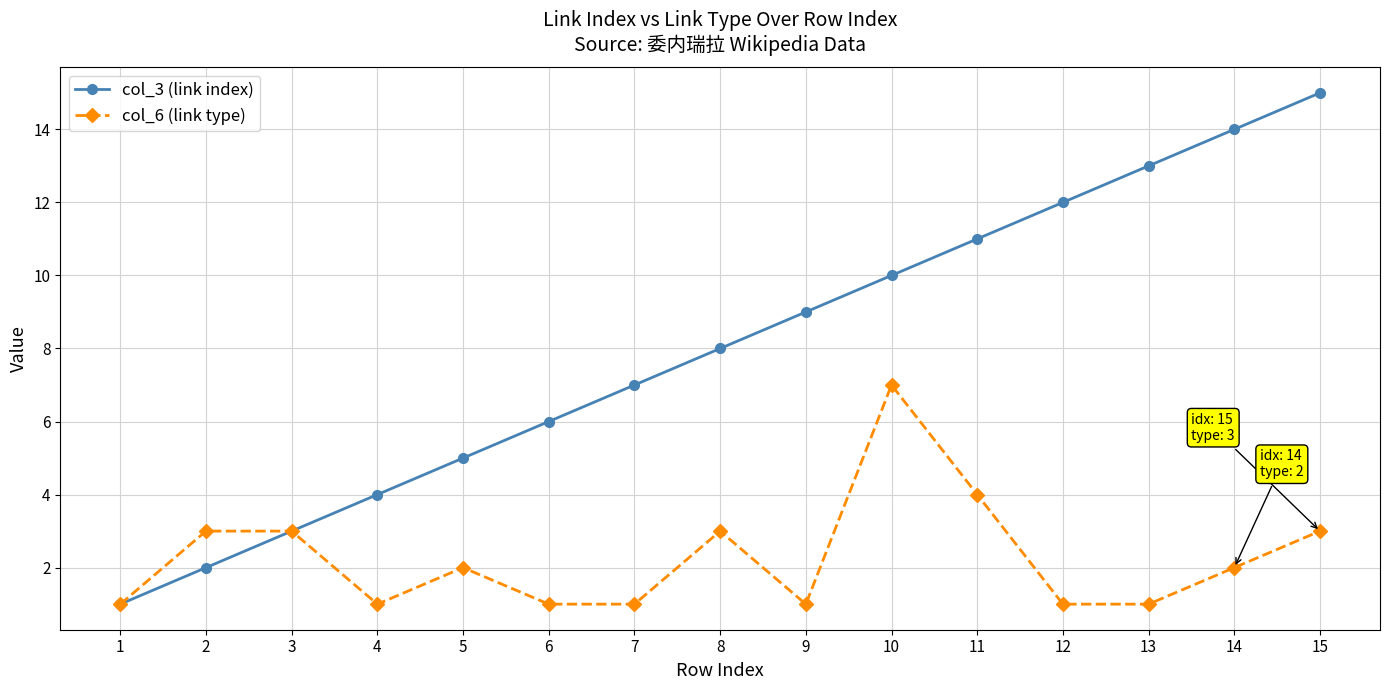

Between 10 and 14, which series saw the biggest shift?

col_6 (link type)